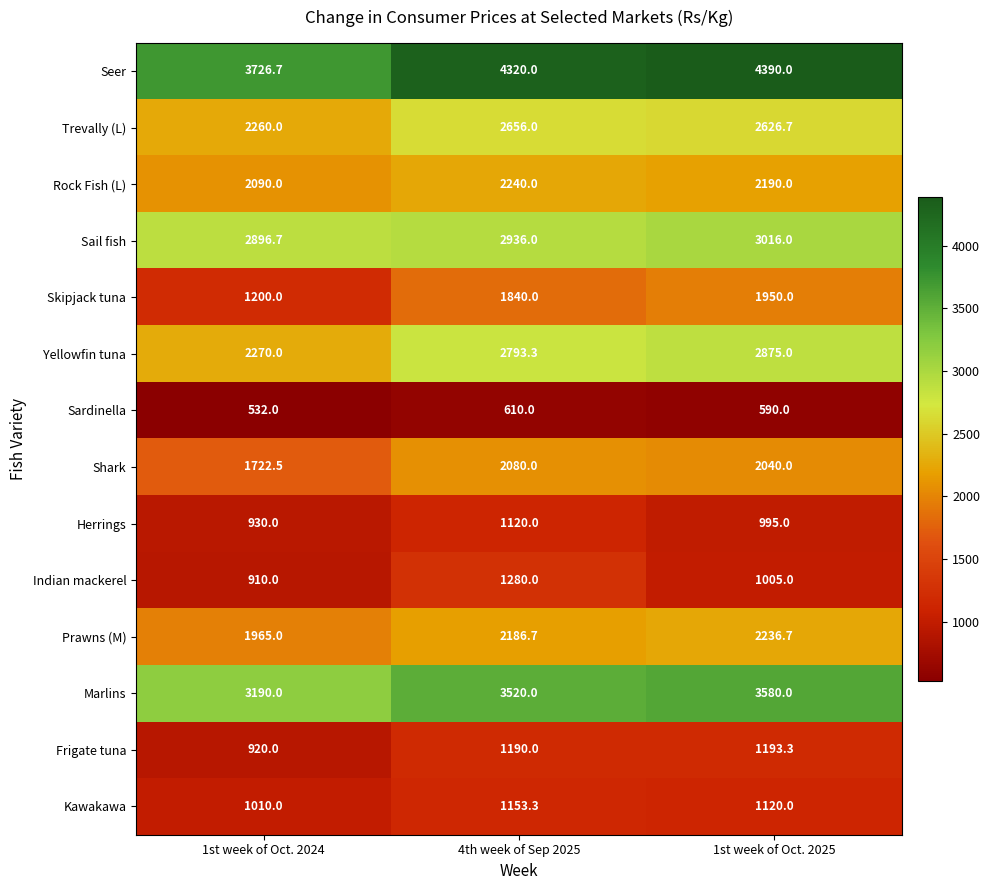

What is the sum of all Skipjack tuna values?

4990.0